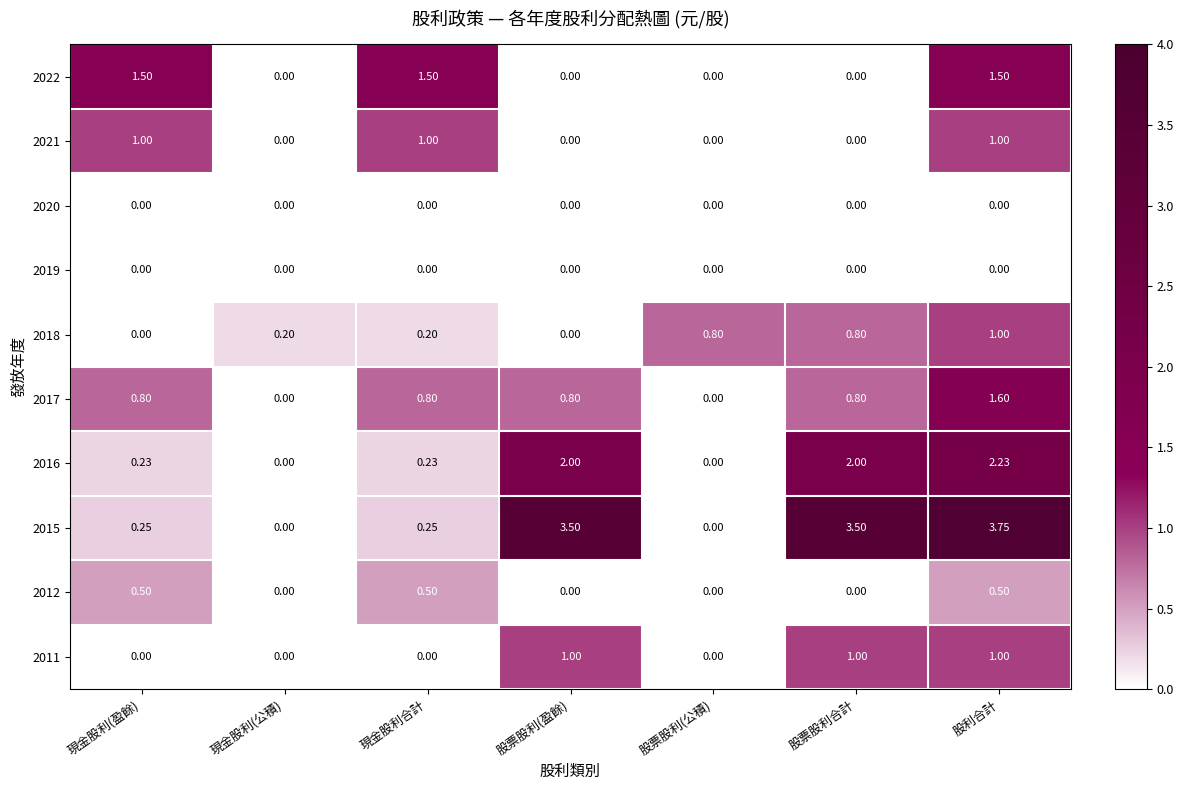

Which label corresponds to the largest value in the chart?

股利合計